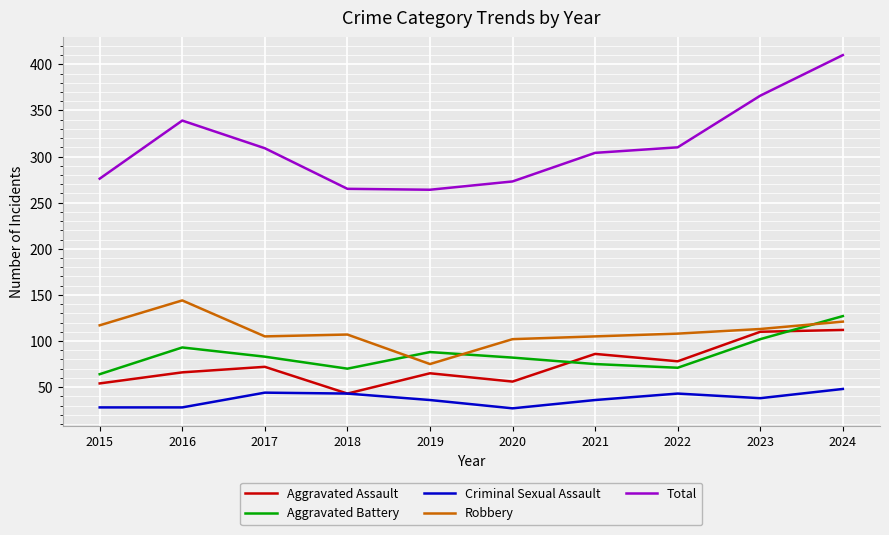

Where is the first local minimum for Aggravated Assault?

2018